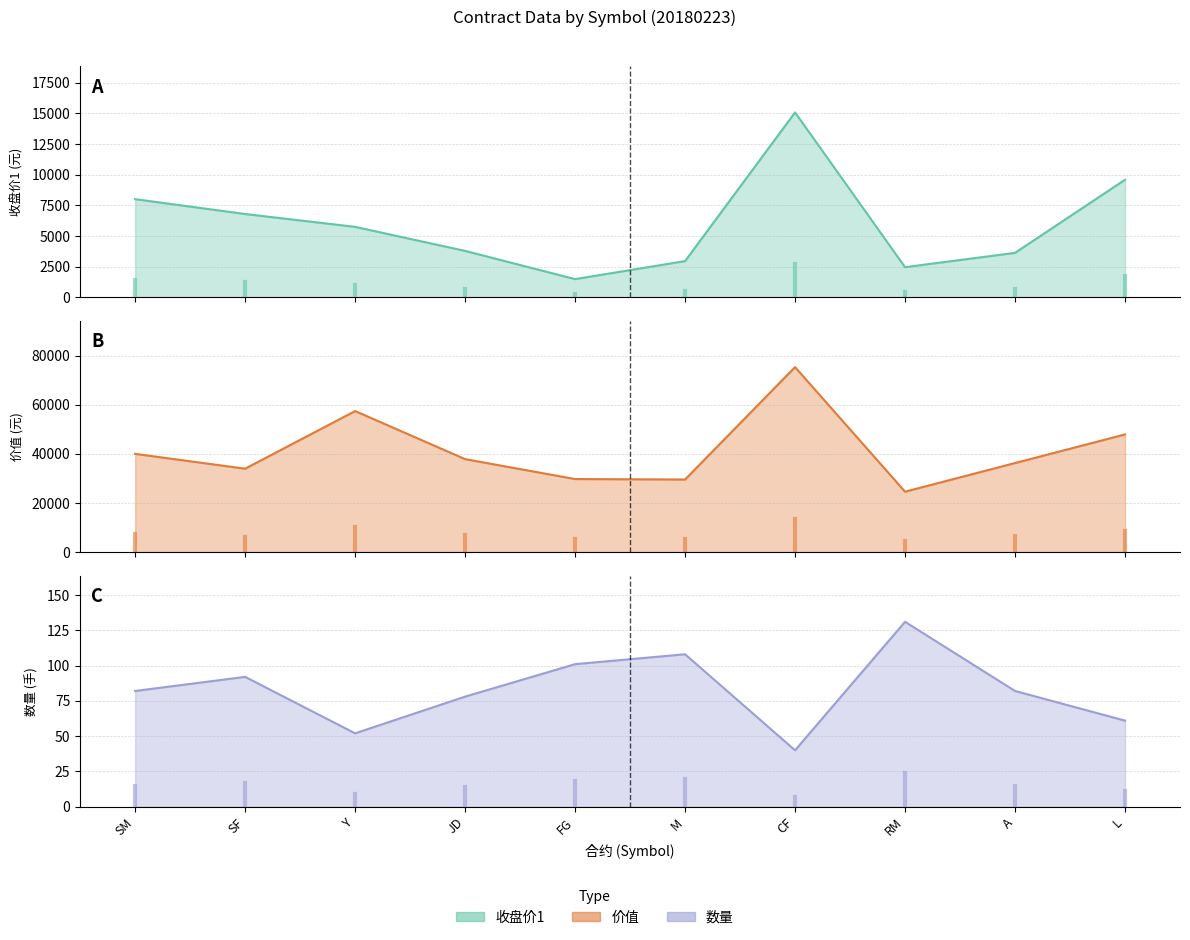

How many interior local valleys does the 数量 series have?

2